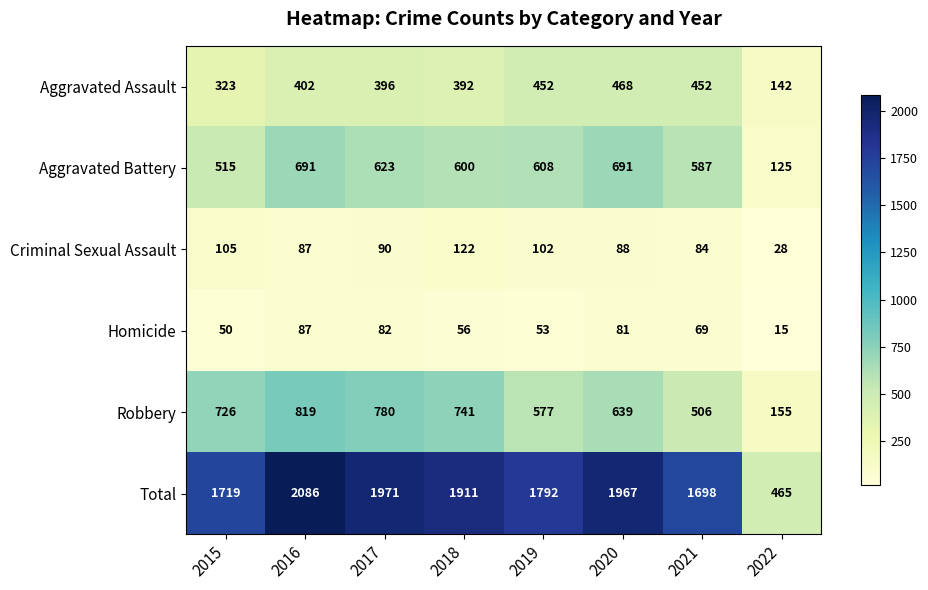

Rank the series at 2015 from highest to lowest value.

Total, Robbery, Aggravated Battery, Aggravated Assault, Criminal Sexual Assault, Homicide